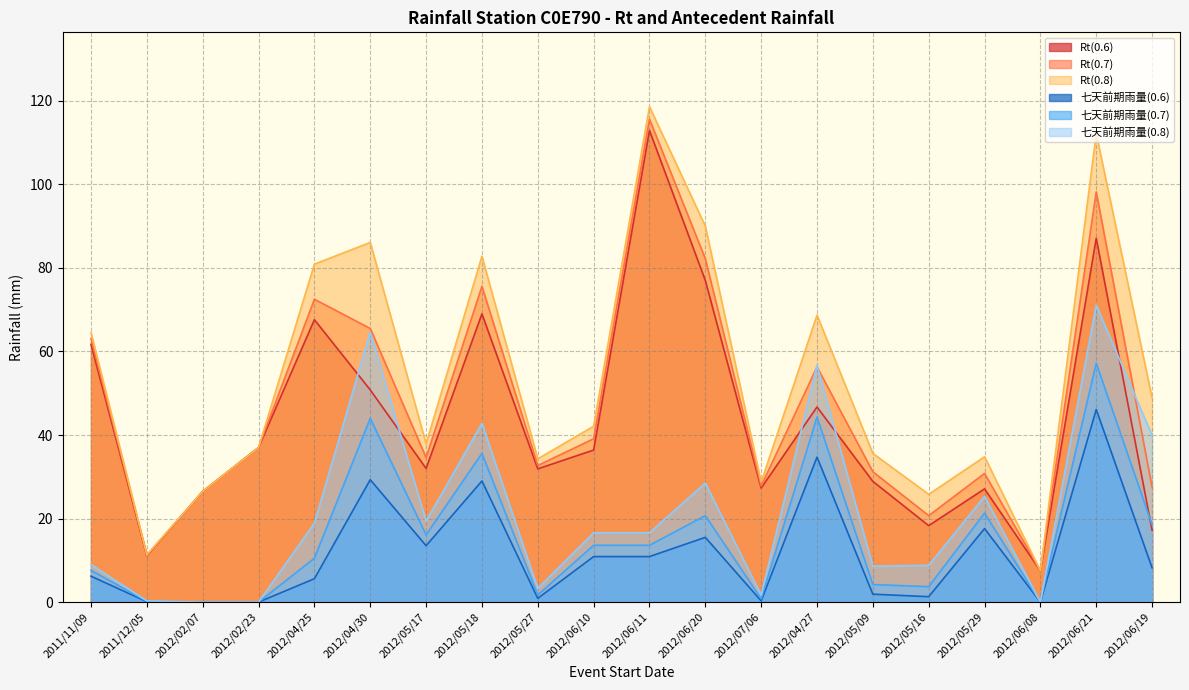

At 2012/07/06, list the series in order from smallest to largest.

七天前期雨量(0.6), 七天前期雨量(0.7), 七天前期雨量(0.8), Rt(0.6), Rt(0.7), Rt(0.8)